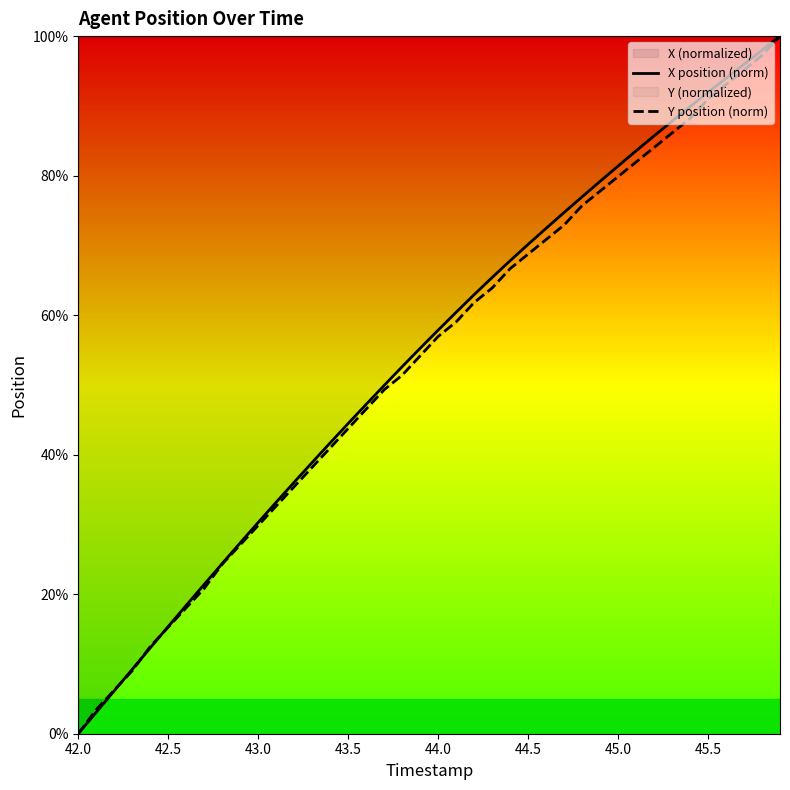

Is it true that Y position (norm) equals 56.9 at 44.0?

True